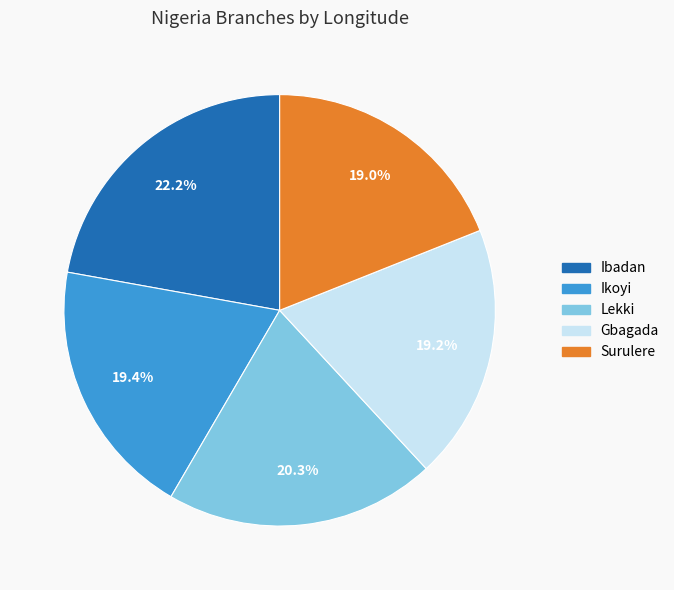

To the nearest percent, what portion does Ikoyi represent?

19%